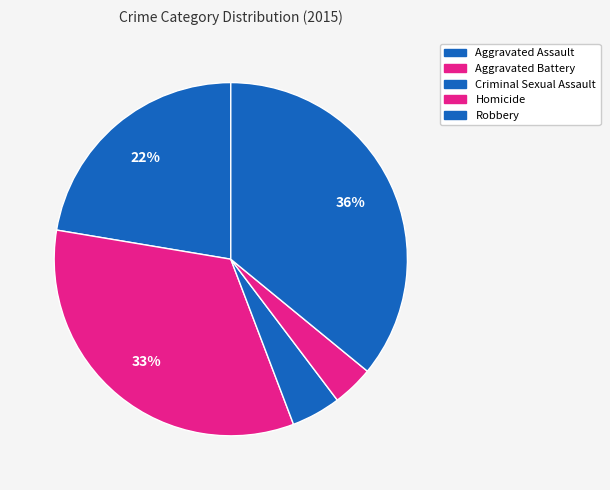

What is the largest slice in the pie chart?

Robbery